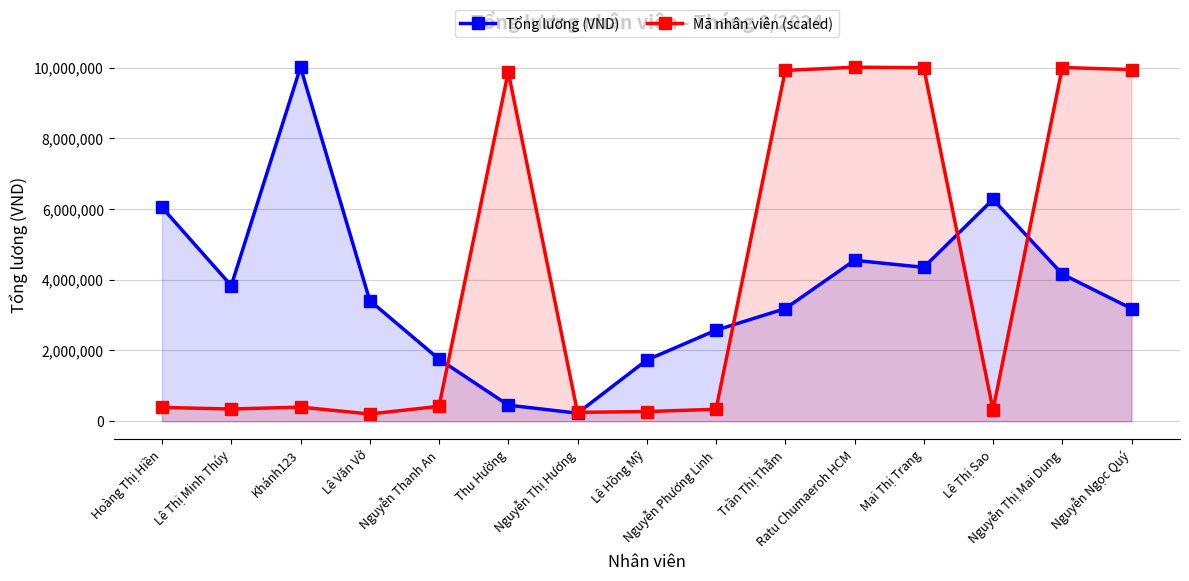

Reading left to right, transcribe all the data shown in this chart.

Tổng lương (VND): Hoàng Thị Hiền=6045000.0	Lê Thị Minh Thúy=3835000.0	Khánh123=10010000.0	Lê Văn Vở=3412500.0	Nguyễn Thanh An=1755000.0	Thu Hường=455000.0	Nguyễn Thị Hương=227500.0	Lê Hồng Mỹ=1730000.0	Nguyễn Phương Linh=2574000.0	Trần Thị Thắm=3185000.0	Ratu Chumaeroh HCM=4550000.0	Mai Thị Trang=4351350.0	Lê Thị Sao=6272500.0	Nguyễn Thị Mai Dung=4160000.0	Nguyễn Ngọc Quý=3185000.0
Mã nhân viên (scaled): Hoàng Thị Hiền=390407.9	Lê Thị Minh Thúy=345533.5	Khánh123=399382.8	Lê Văn Vở=204926.8	Nguyễn Thanh An=421820.1	Thu Hường=9878368.2	Nguyễn Thị Hương=251297.1	Lê Hồng Mỹ=273734.3	Nguyễn Phương Linh=338054.4	Trần Thị Thắm=9918755.2	Ratu Chumaeroh HCM=10010000.0	Mai Thị Trang=9995041.8	Lê Thị Sao=320104.6	Nguyễn Thị Mai Dung=10001025.1	Nguyễn Ngọc Quý=9942688.3